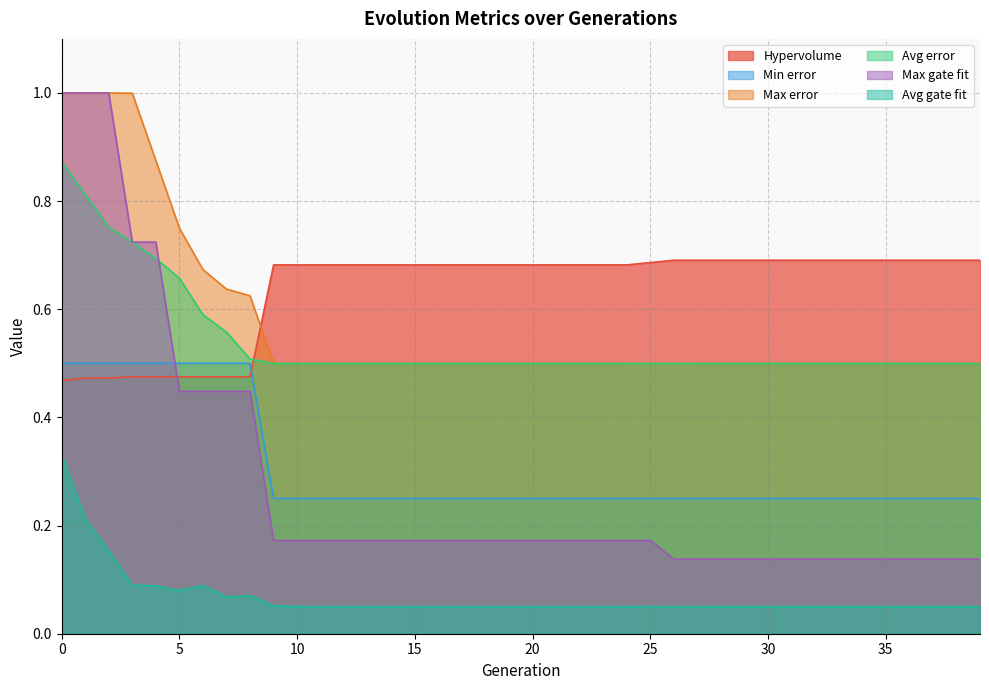

At how many categories does at least one series exceed 0?

40